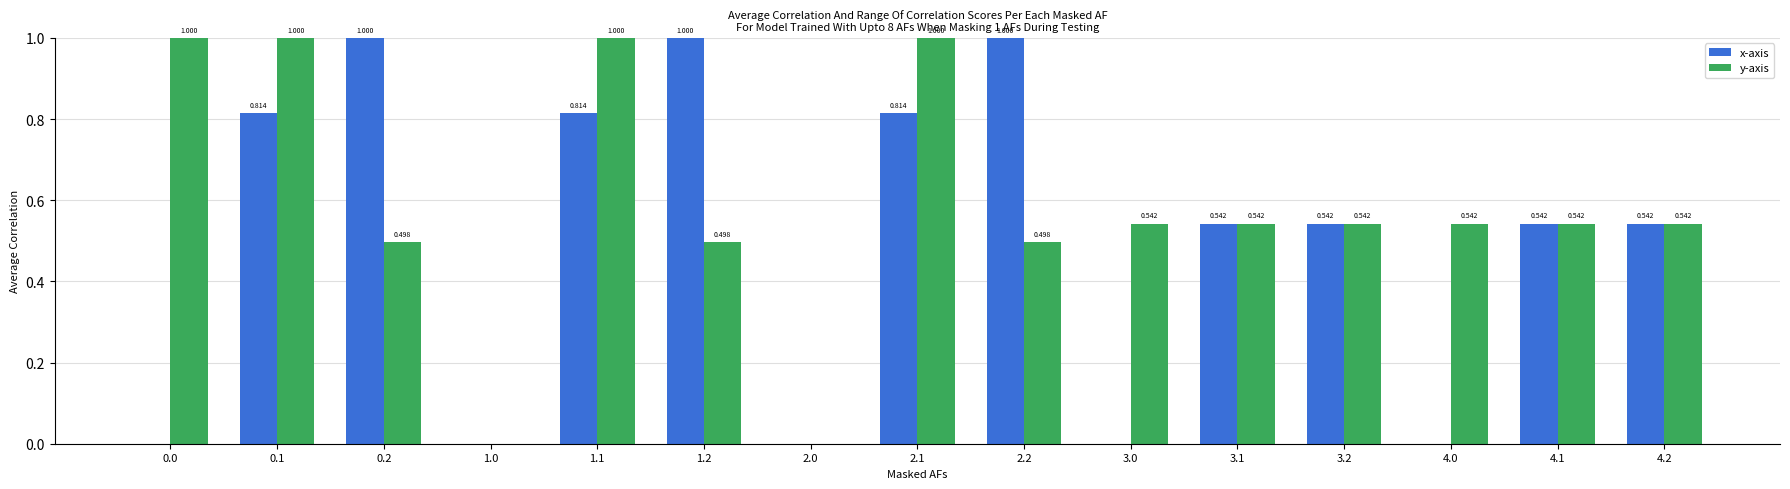

Between 0.1 and 4.1, which series saw the biggest shift?

y-axis